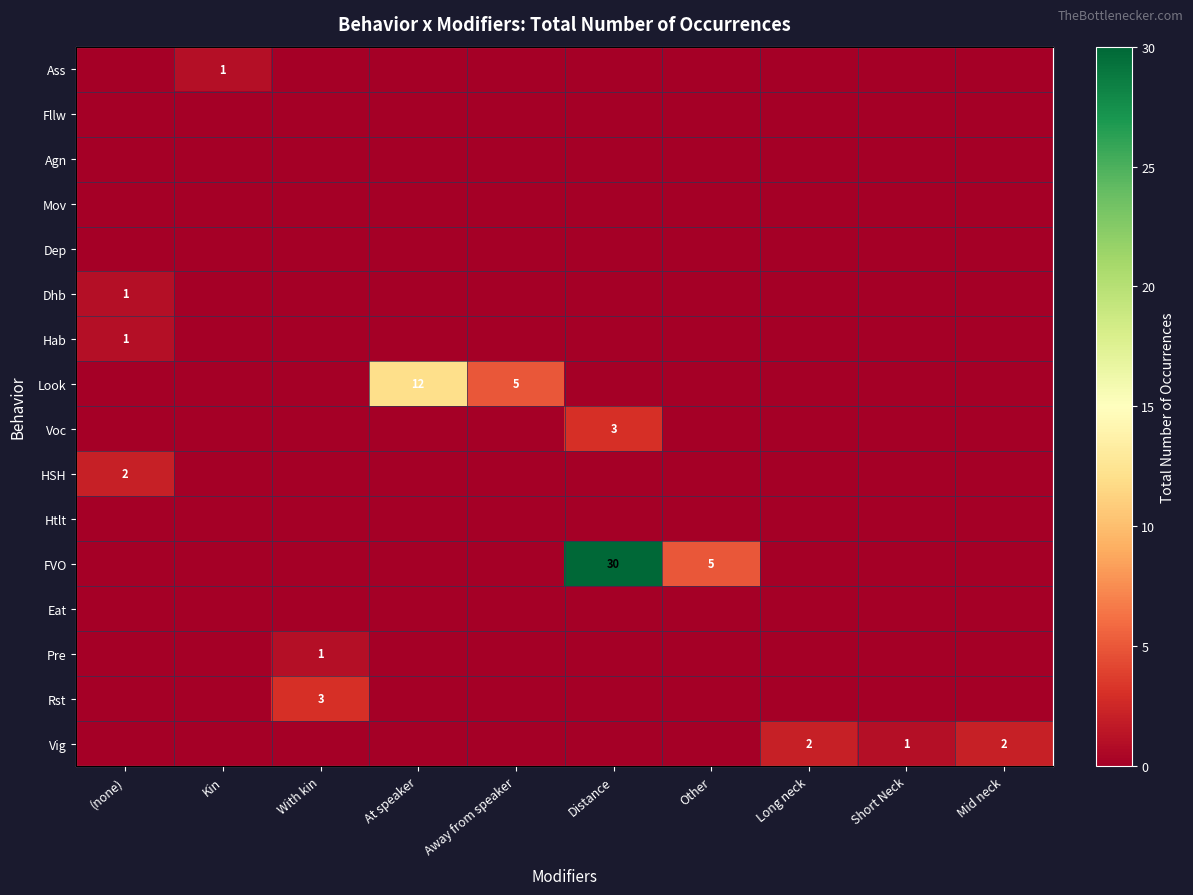

At how many categories does at least one series exceed 10?

2